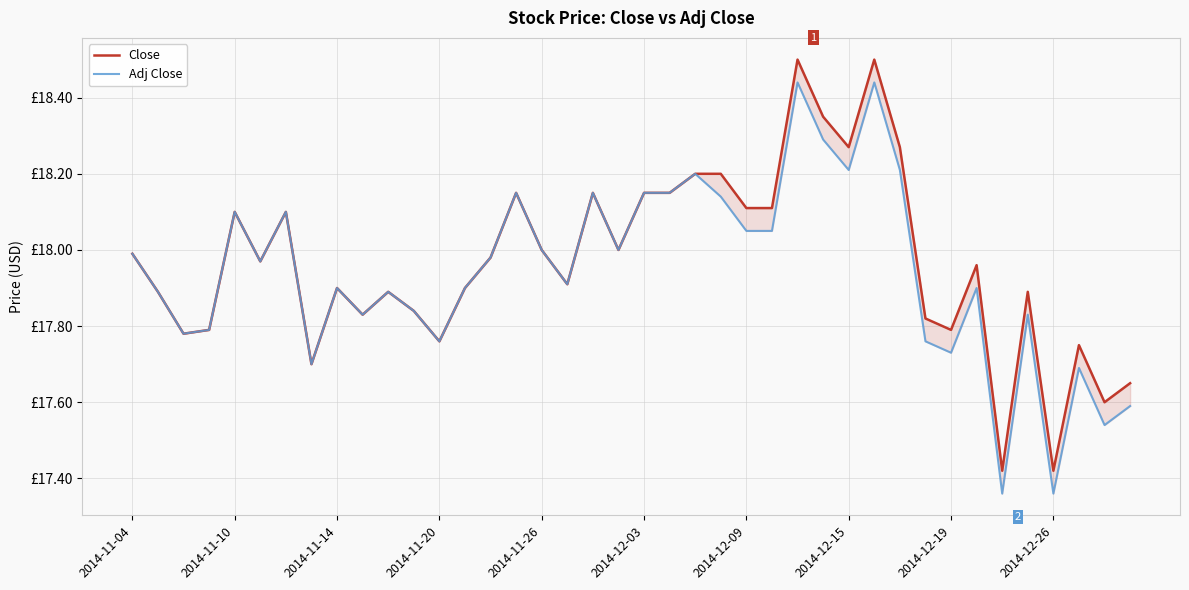

True or false: Close and Adj Close cross at least once.

False